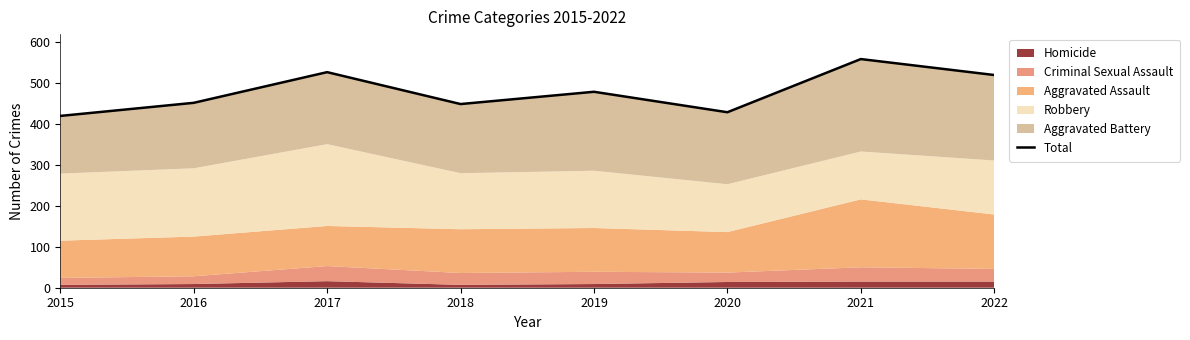

How many interior local peaks (higher than both neighbors) does the data have?

3